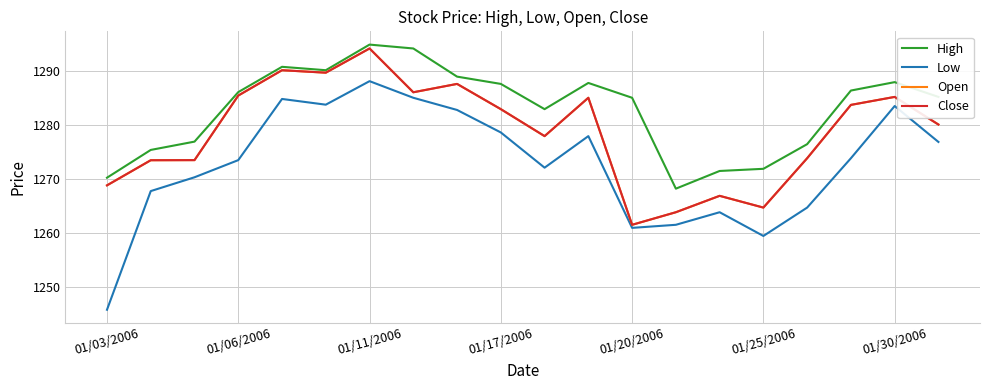

Does the chart have visible grid lines?

Yes